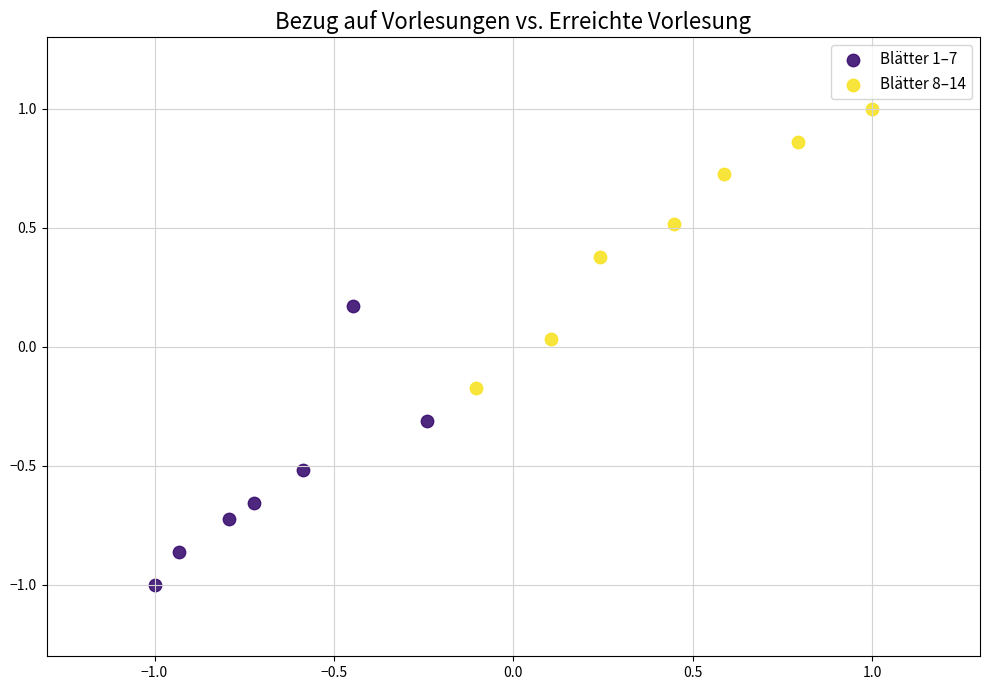

Which series contains the lowest Y value?

Blätter 1–7